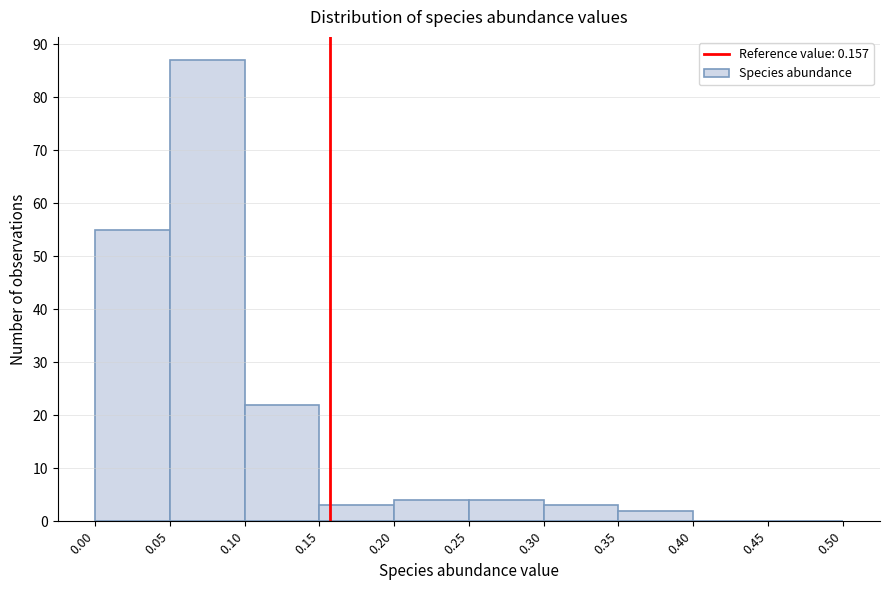

Over which range of the x-axis is the bar tallest?

0.05 to 0.10